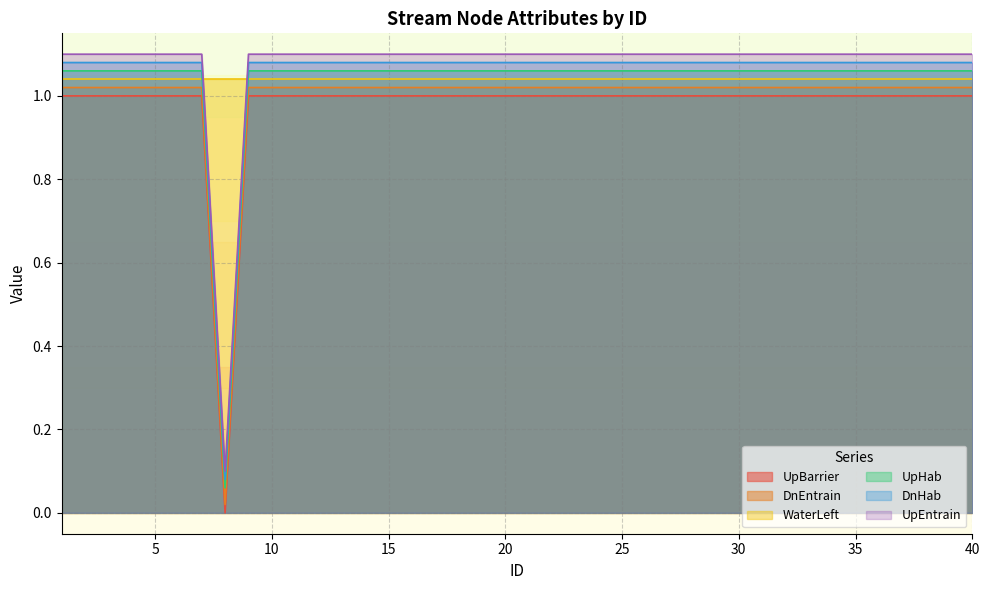

True or false: DnEntrain has a value of 1.8 at 17.

False